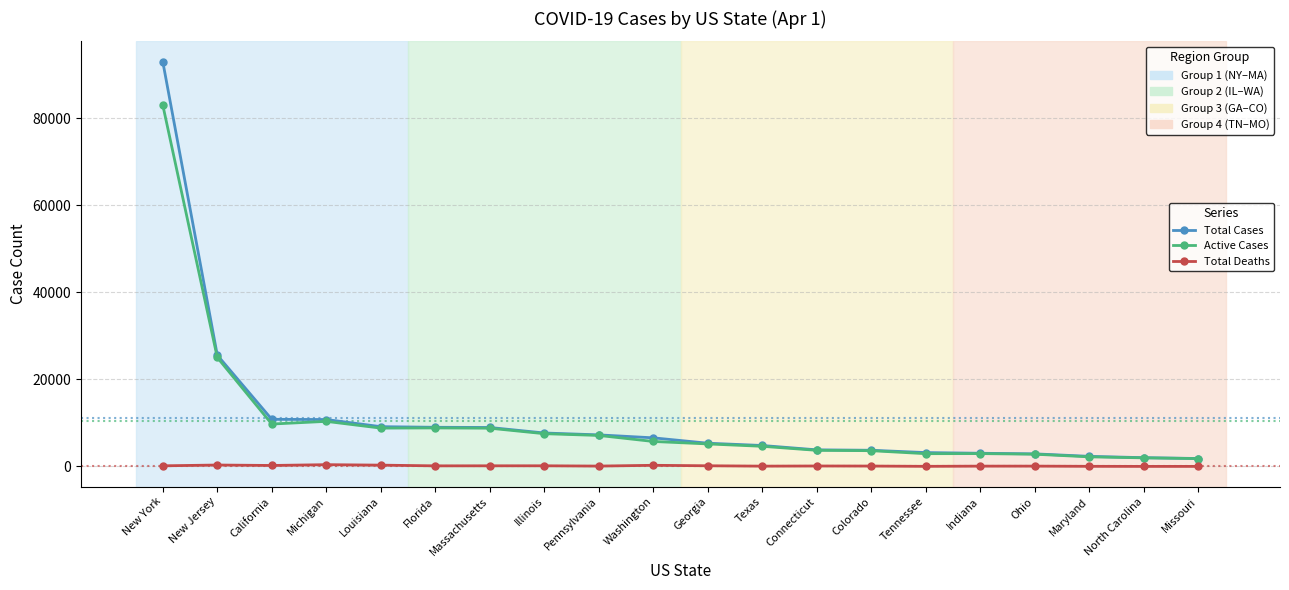

True or false: Total Deaths has more than 2 interior local peaks.

True